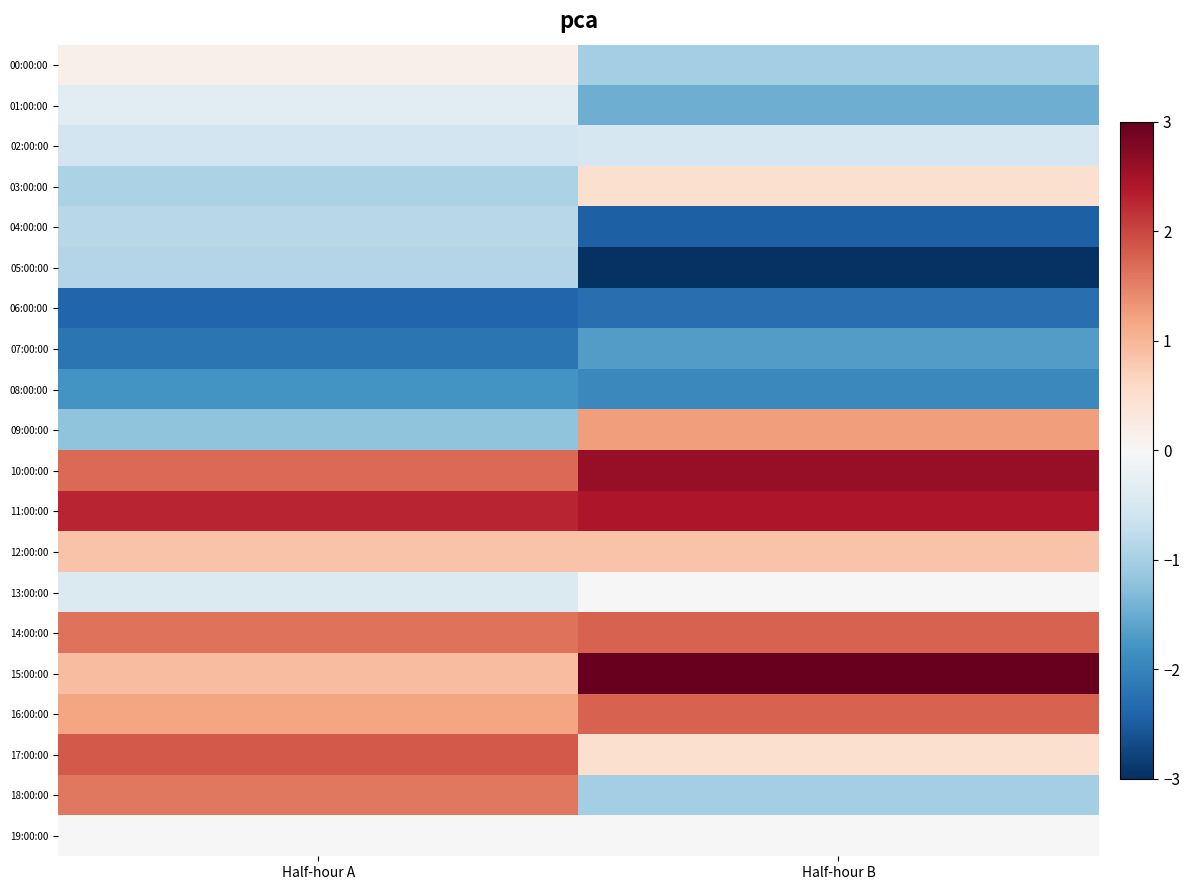

Which has a higher value, Half-hour A or Half-hour B?

Half-hour A